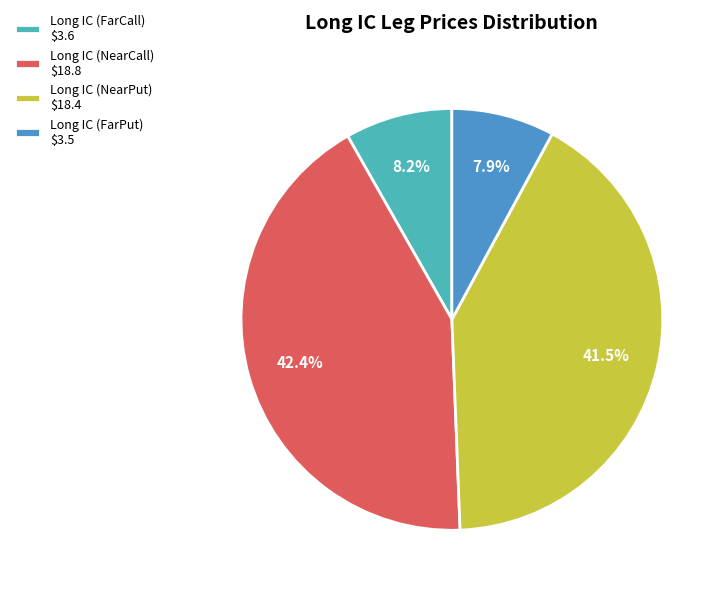

Is it true that Long IC (FarCall) is 22% of the pie?

False